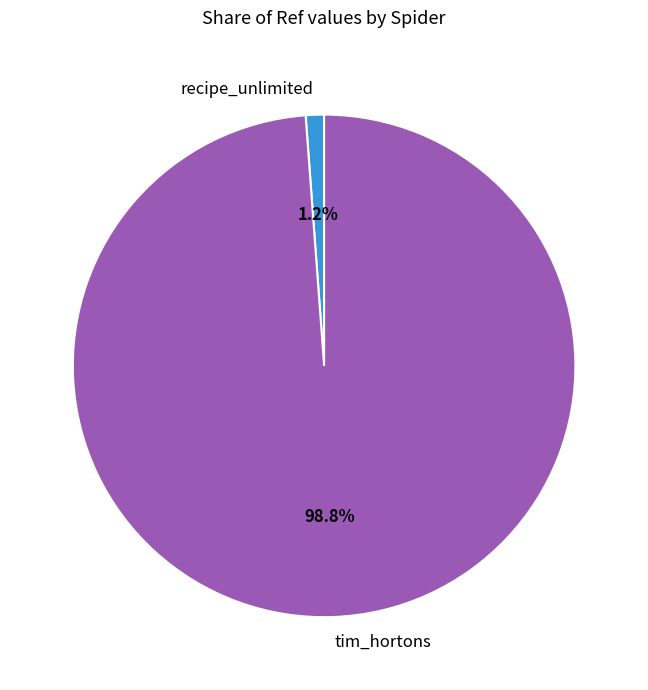

How many slices are in this pie chart?

2